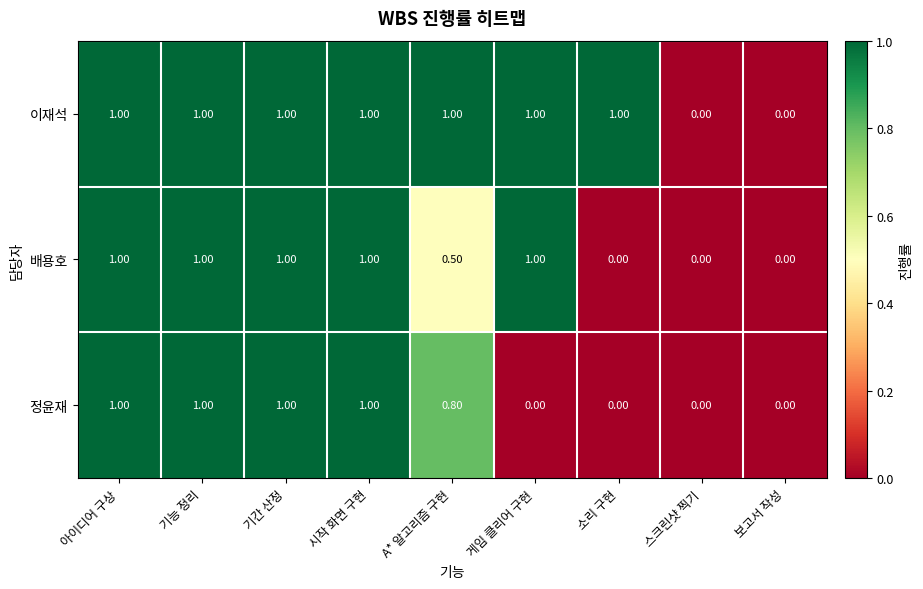

At A* 알고리즘 구현, list the series in order from smallest to largest.

배용호, 정윤재, 이재석